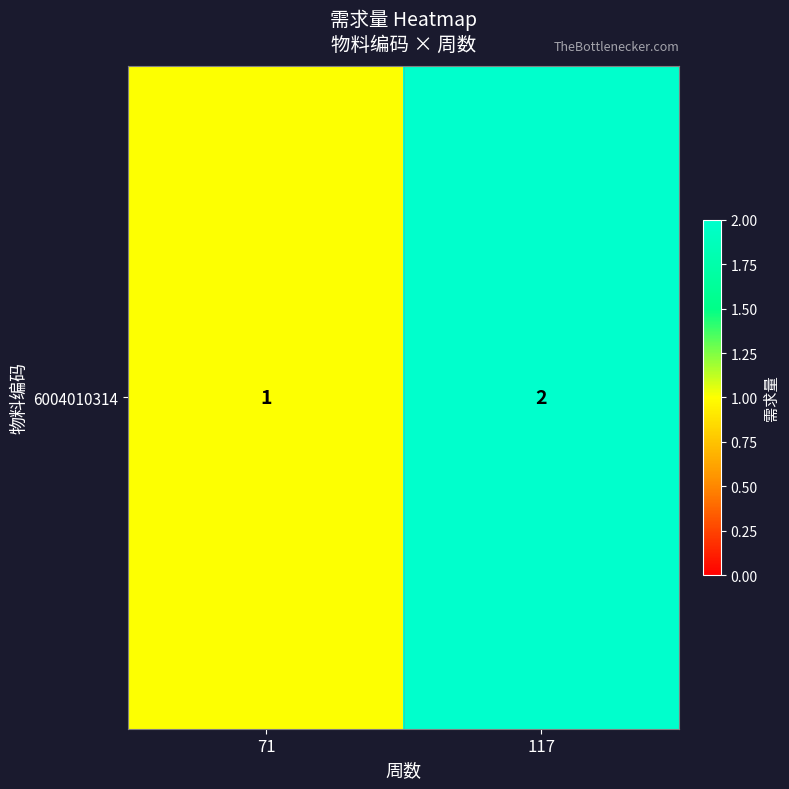

The chart shows a value of 1 at 71. True or false?

True